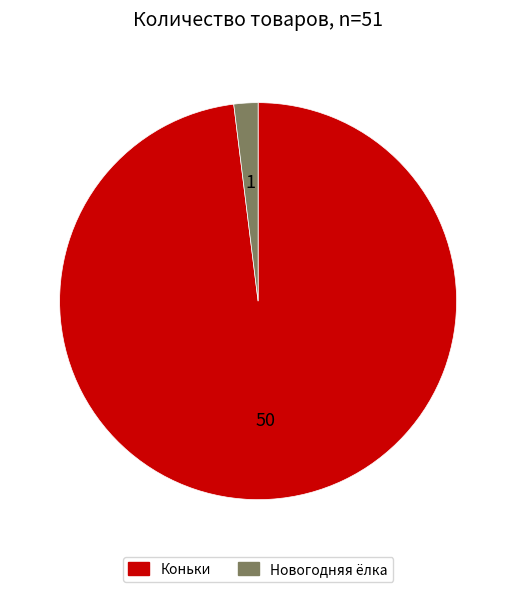

Does Новогодняя ёлка represent more than half of the total?

No